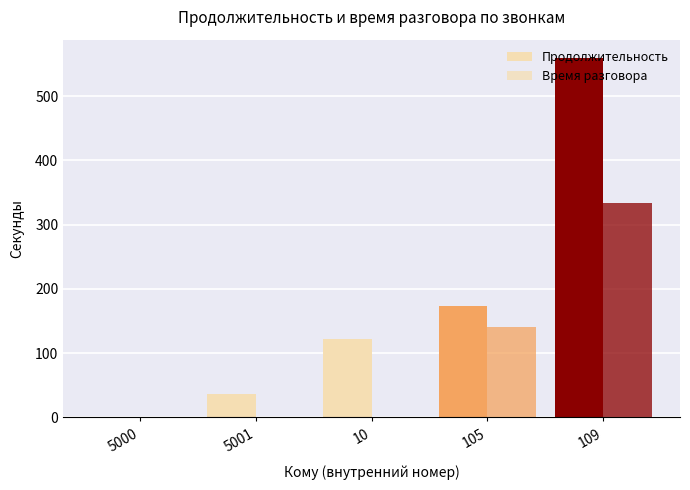

Which series has the largest range (max minus min)?

Продолжительность